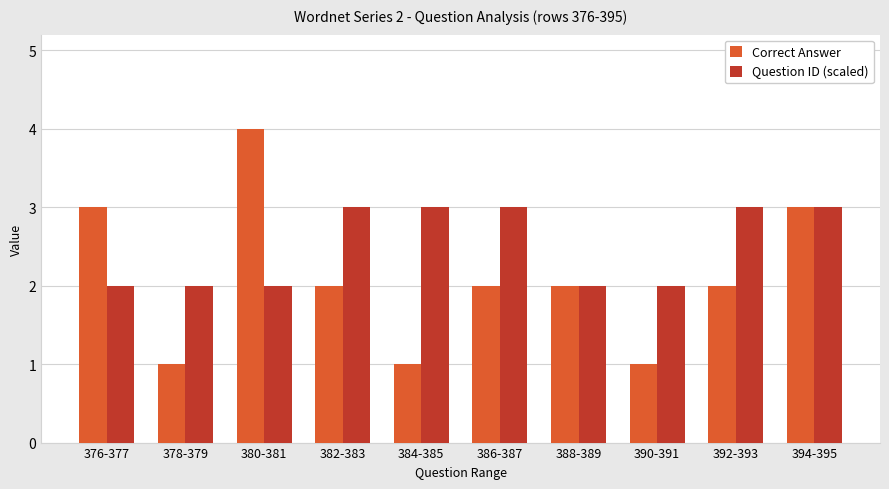

Rank the series by their maximum value, from highest to lowest.

Correct Answer, Question ID (scaled)